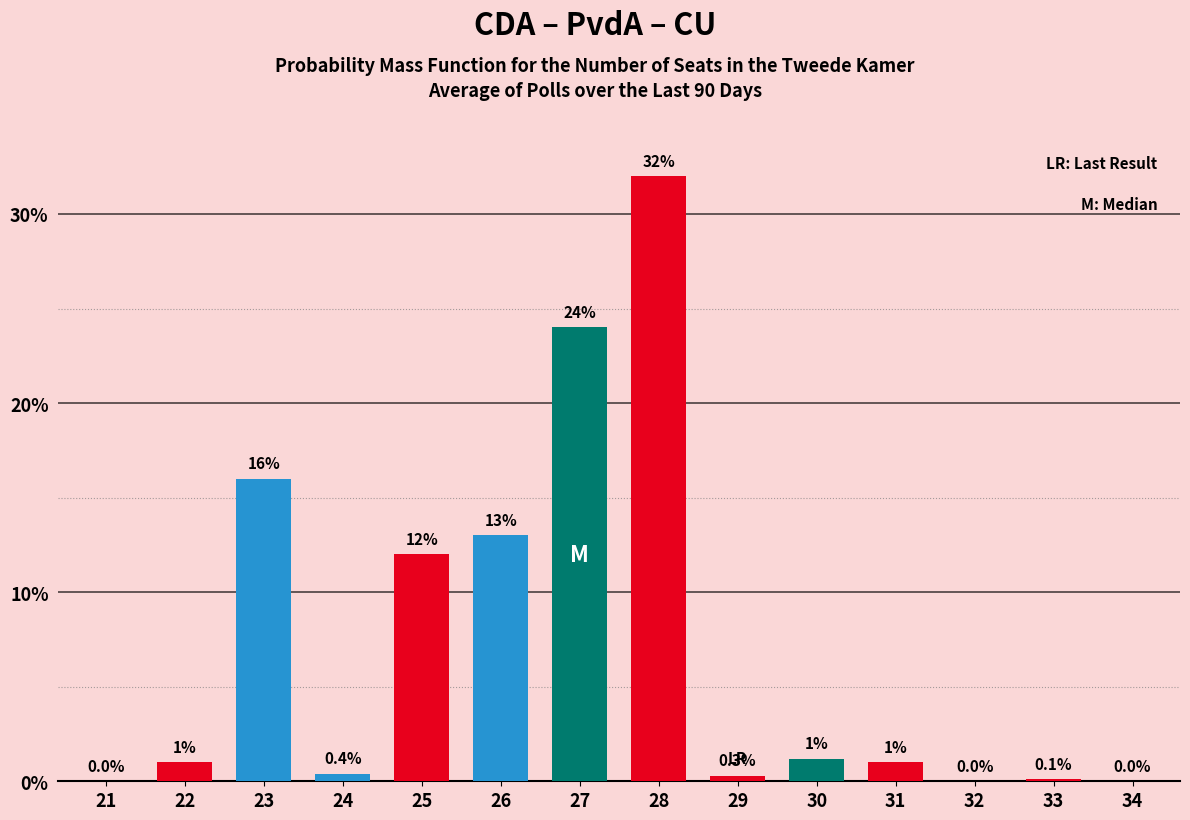

Which category has the highest value across all series?

28